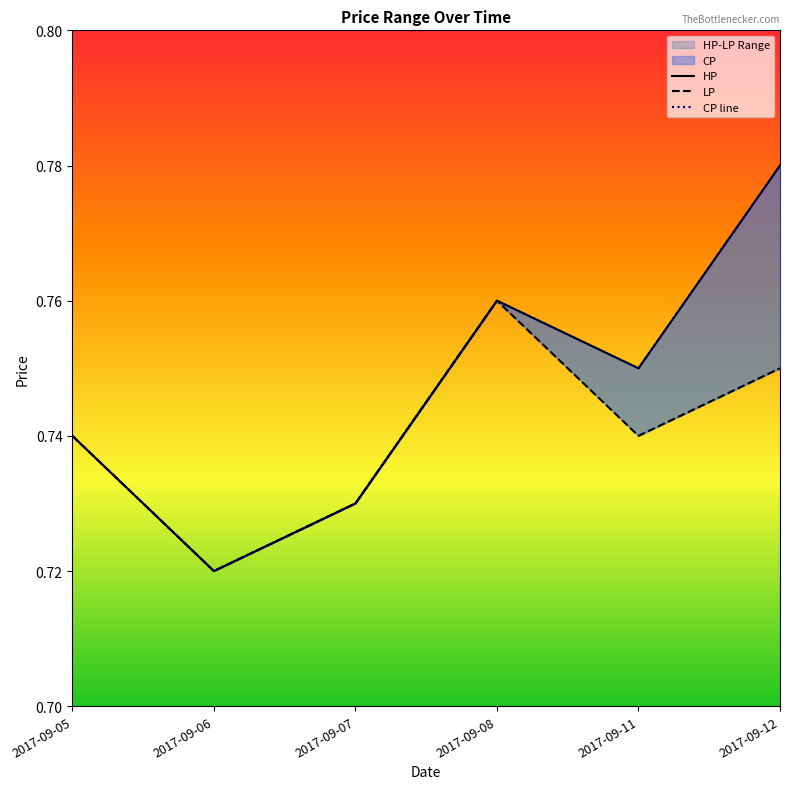

True or false: LP and HP cross at least once.

False